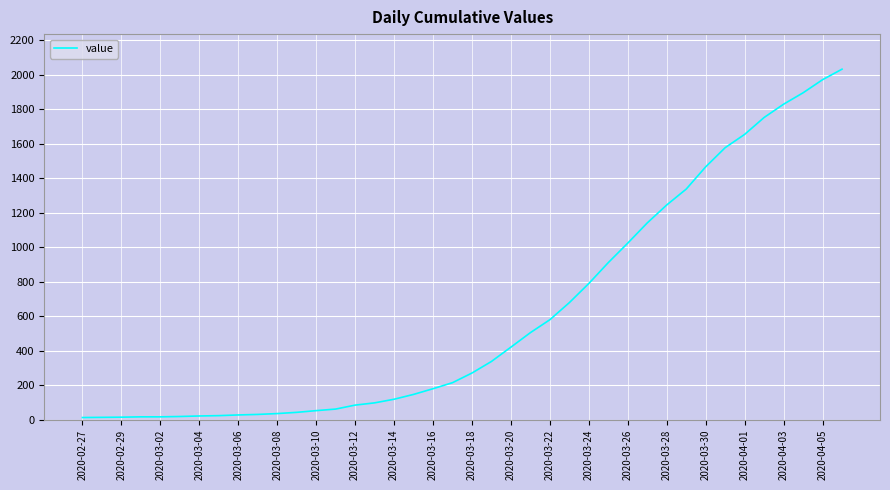

What is the greatest value displayed?

2032